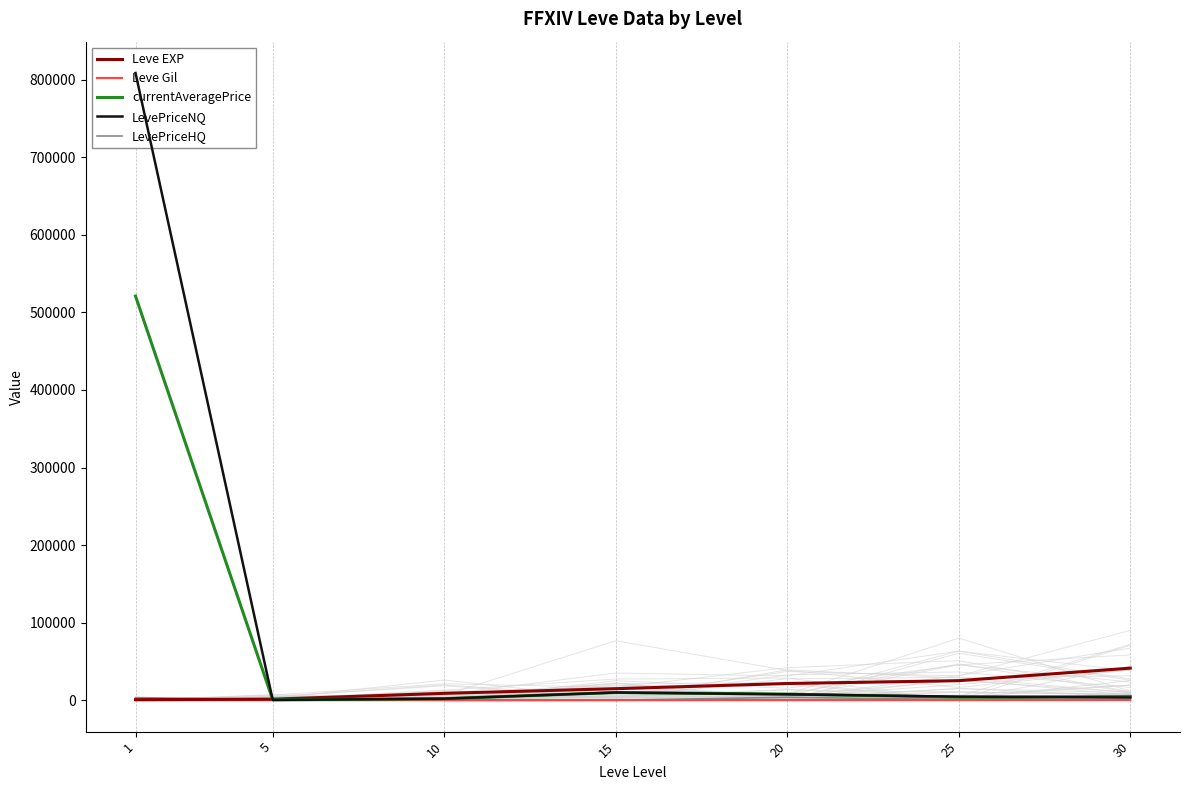

Reading left to right, list all the values displayed in this chart.

Leve EXP: 1=800.0	5=1420.0	10=8930.0	15=14920.0	20=21600.0	25=25250.0	30=41410.0
Leve Gil: 1=113.0	5=140.0	10=169.0	15=172.0	20=281.0	25=326.0	30=440.0
currentAveragePrice: 1=520949.6	5=625.9	10=2080.4	15=10000.0	20=8000.0	25=3915.7	30=4761.8
LevePriceNQ: 1=808477.3	5=456.2	10=2080.4	15=10000.0	20=7652.2	25=4688.7	30=3549.8
LevePriceHQ: 1=3399.6	5=1050.0	10=0.0	15=0.0	20=3824.2	25=952.7	30=5973.8